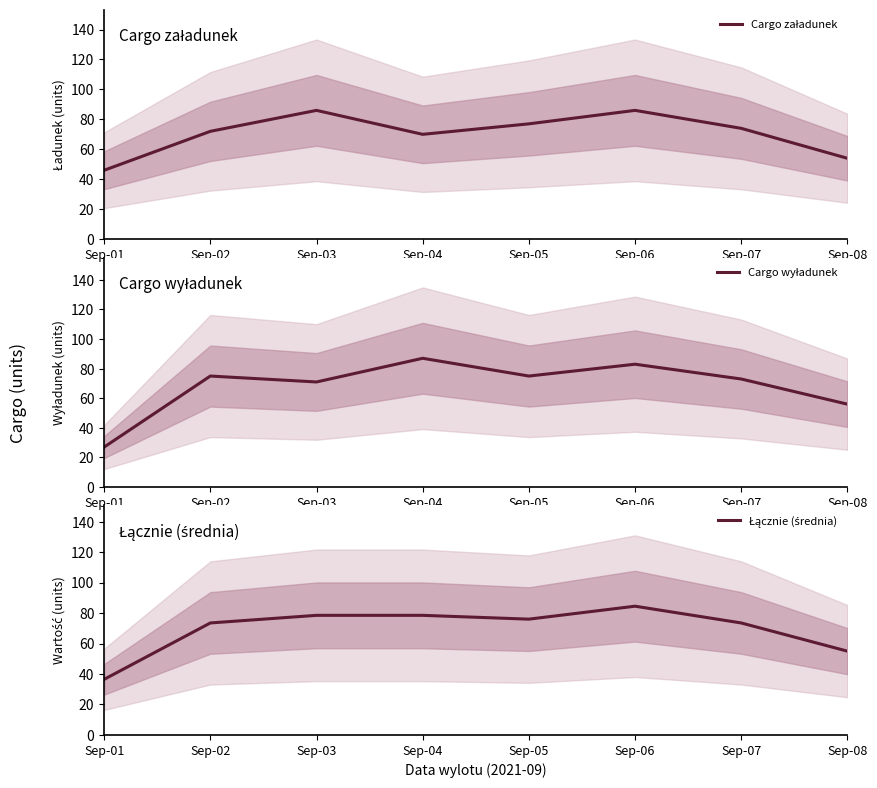

Between Sep-02 and Sep-05, which series saw the biggest shift?

Cargo załadunek